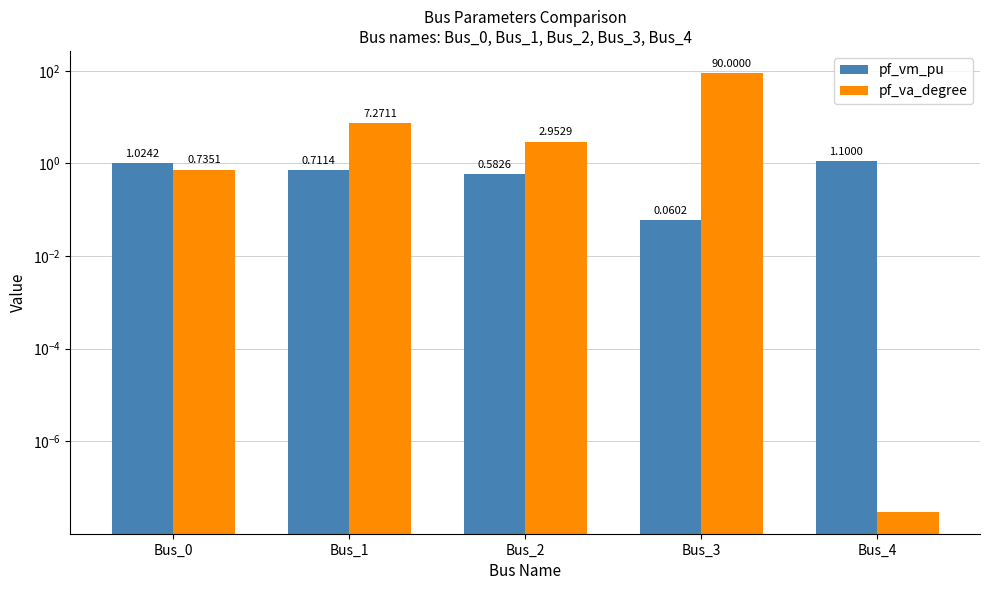

How many bars are there in total?

10